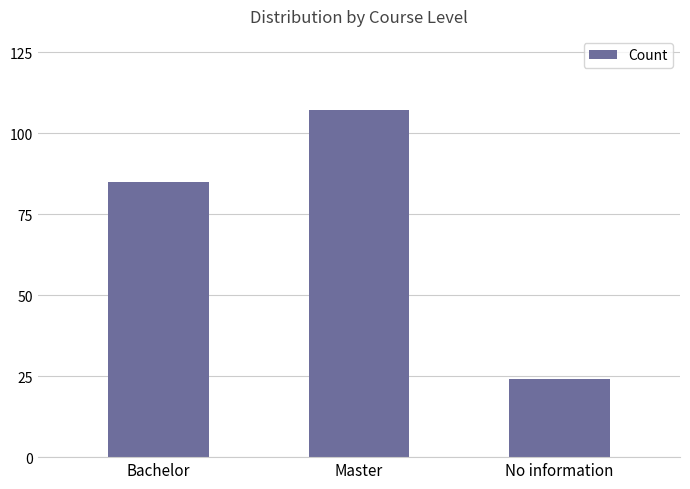

At which category does the chart reach its peak across all series?

Master